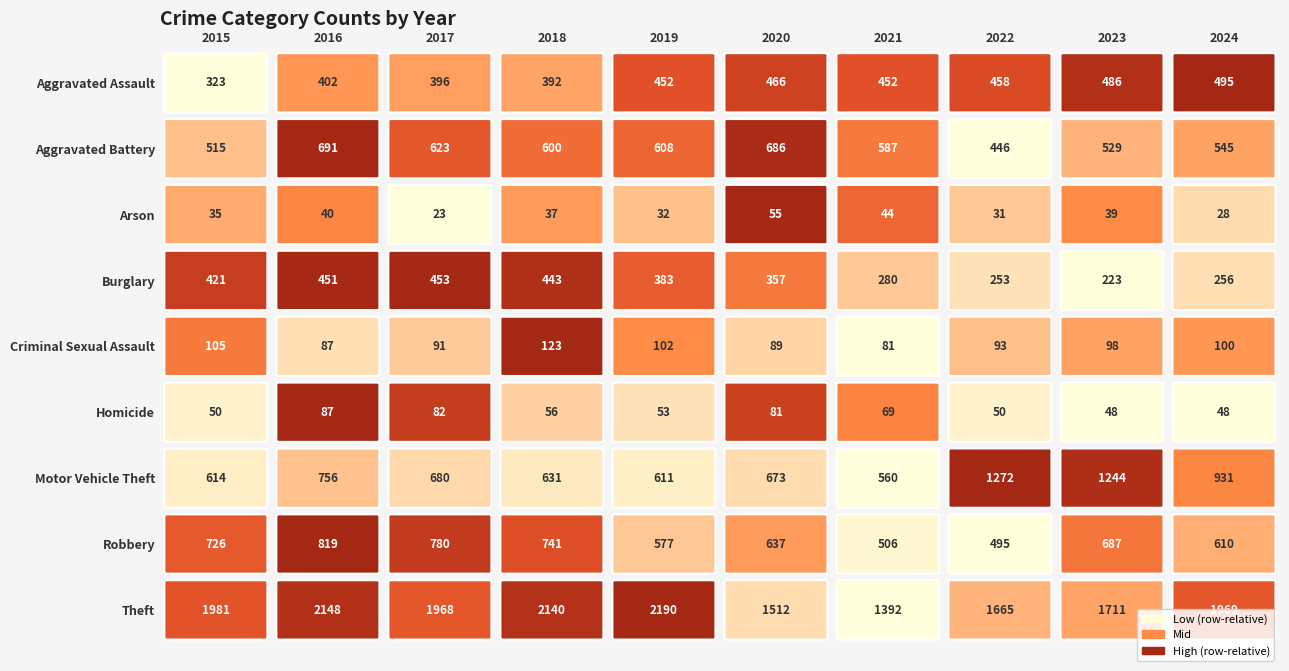

Which series has the largest range (max minus min)?

Theft